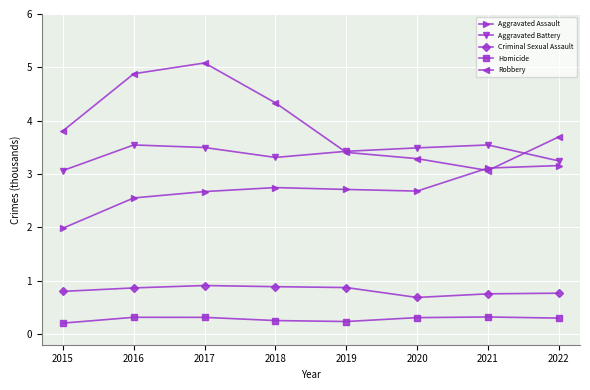

What is the total value across all series at 2019?

10.7